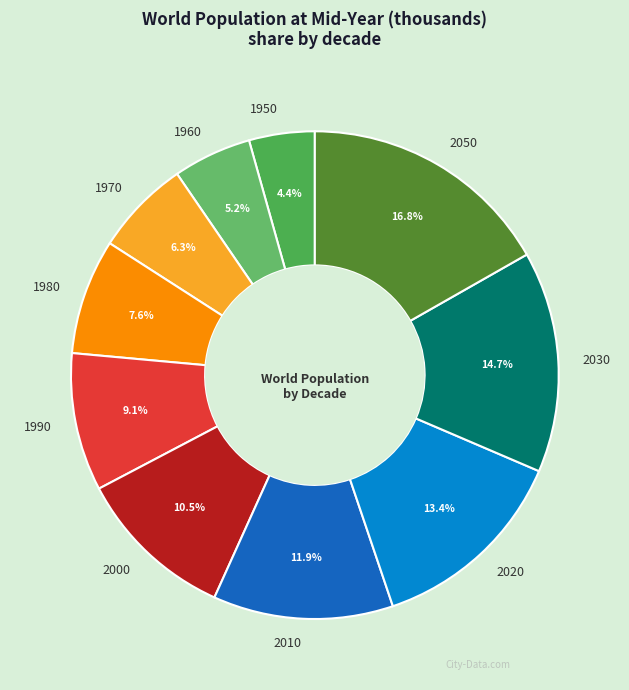

Between 1980 and 2030, which is larger?

2030